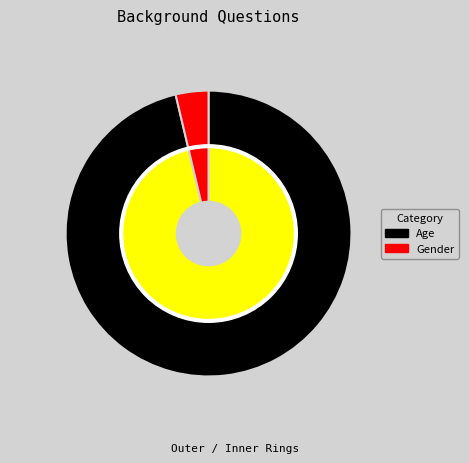

What is the ratio of the value at Age to the value at Gender?

26.0